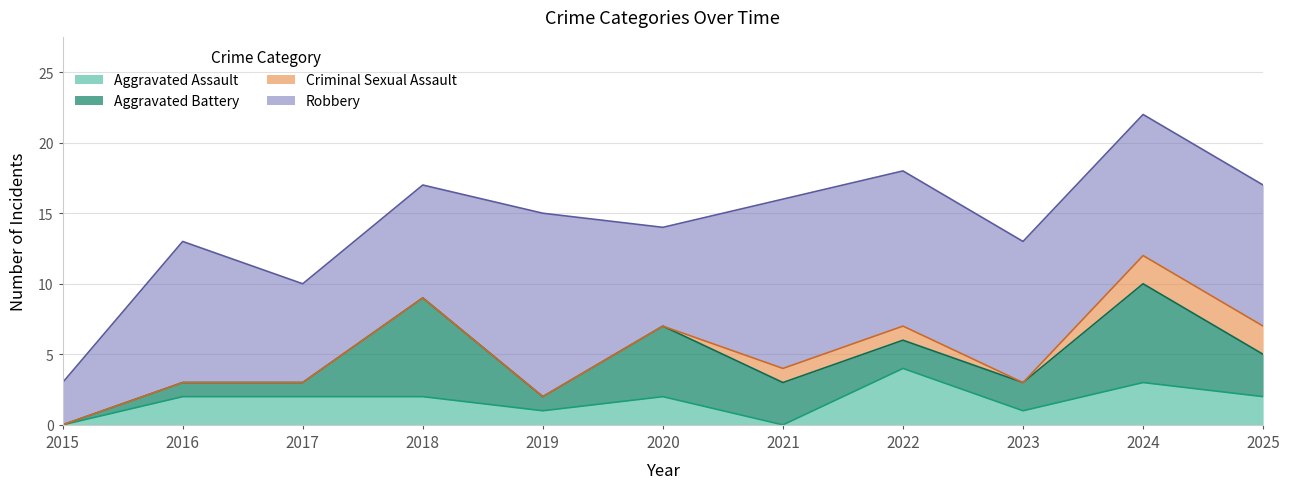

What is the difference between the maximum and minimum values in the Aggravated Assault series?

4